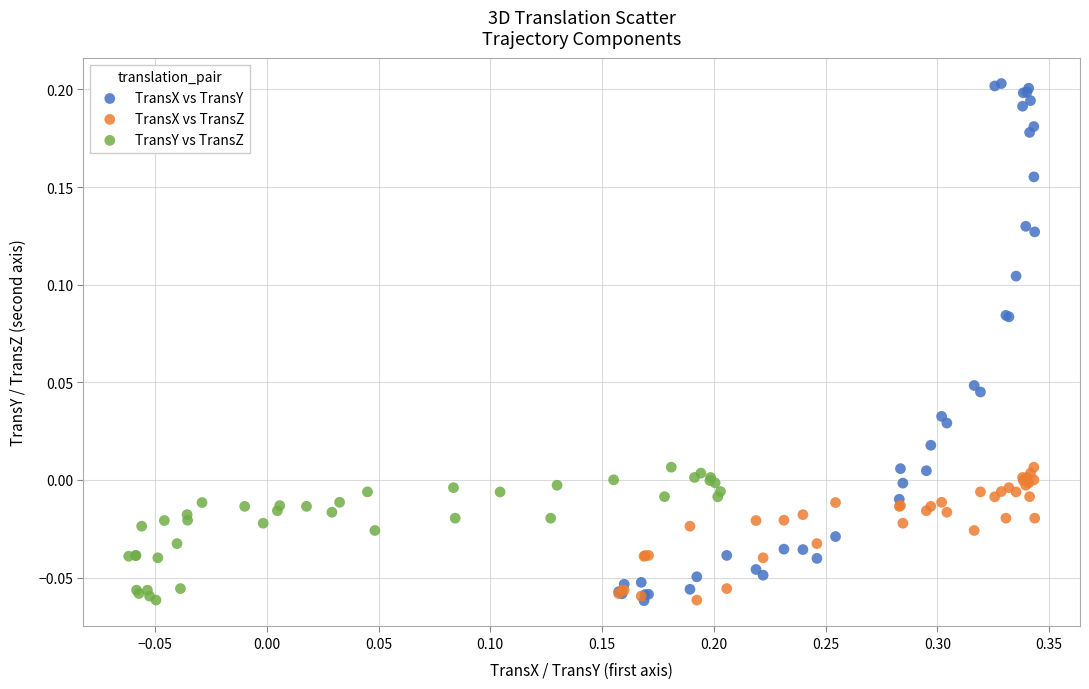

Which series contains the highest Y value?

TransX vs TransY